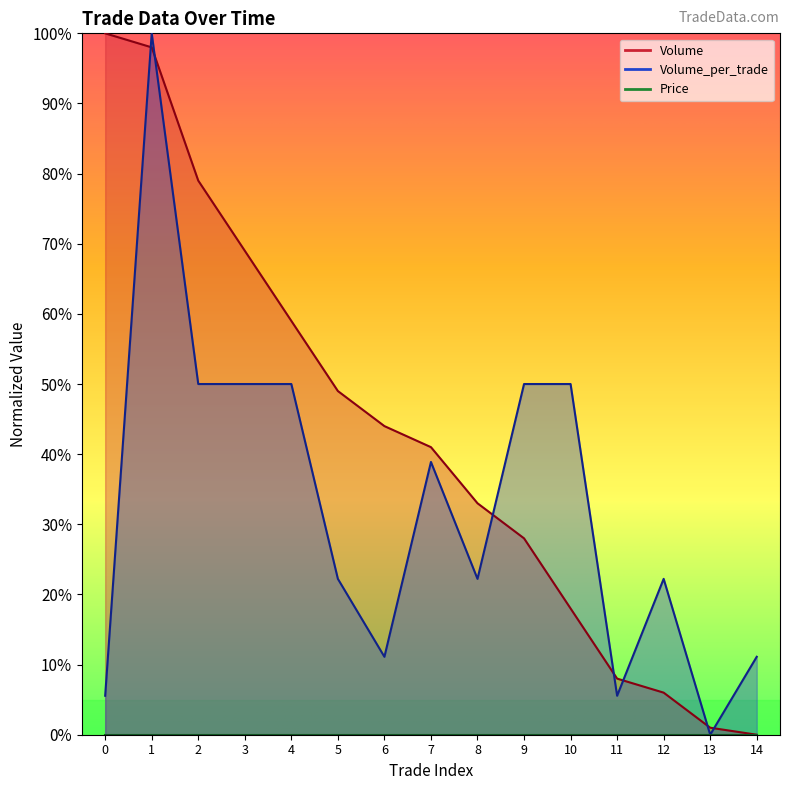

Which category has the lowest value in the Volume series?

14